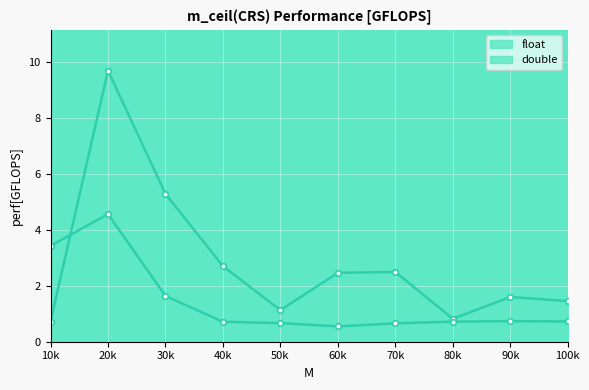

Rank the series at 80k from lowest to highest value.

double_line, float_line